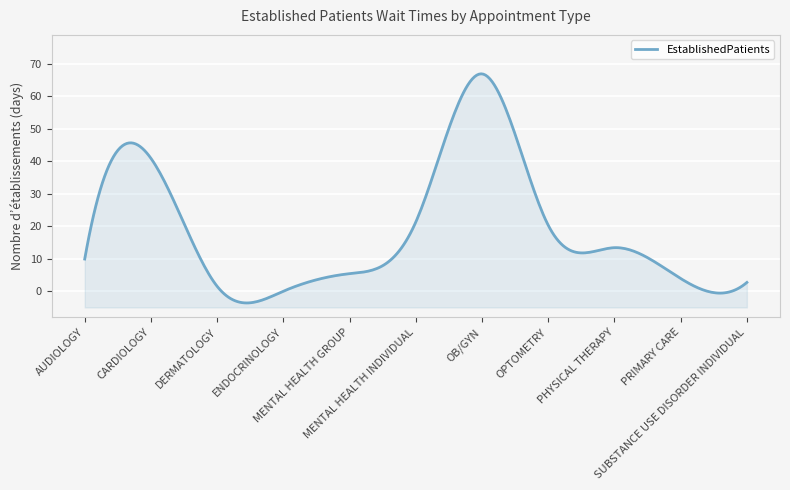

True or false: the data shows 8.6 at MENTAL HEALTH INDIVIDUAL.

False